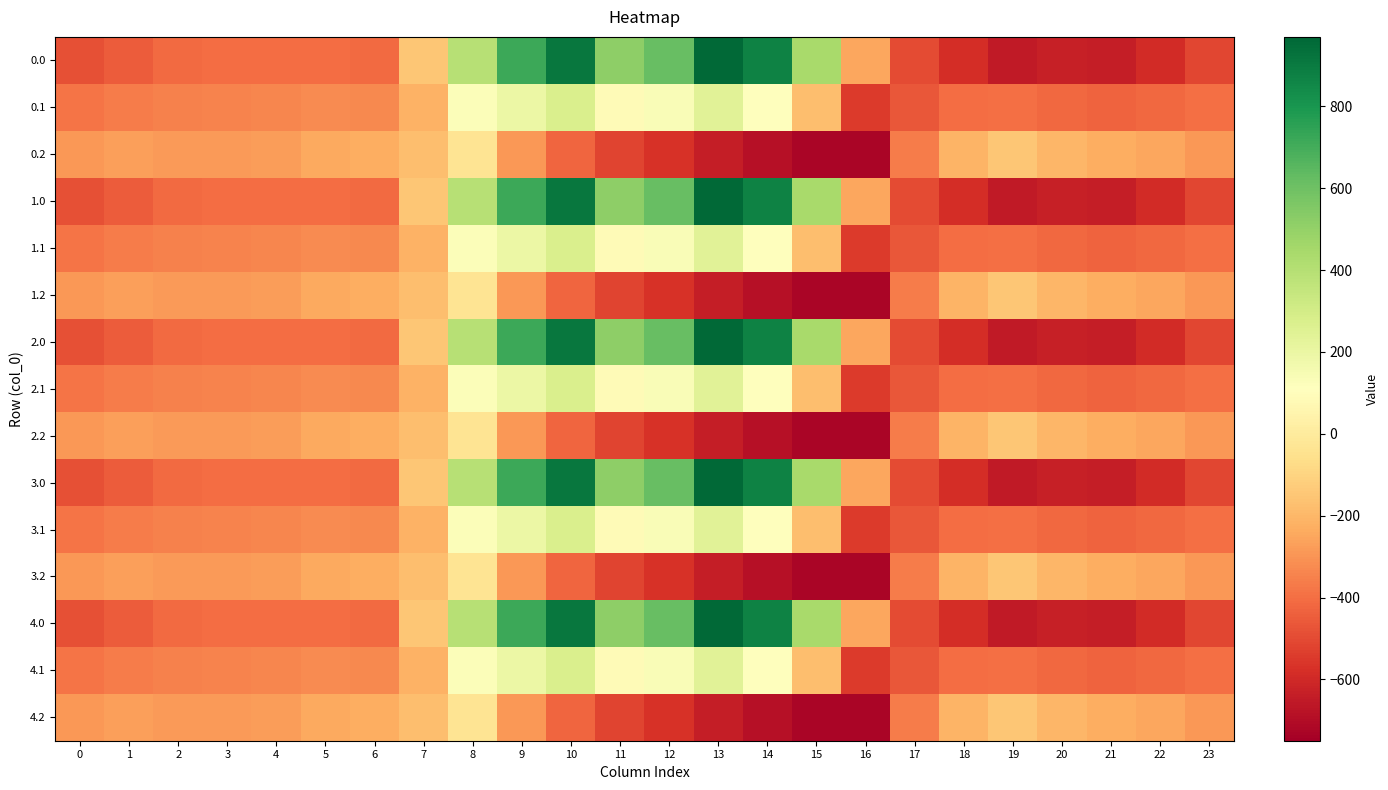

At which category is the sum across all series the highest?

10